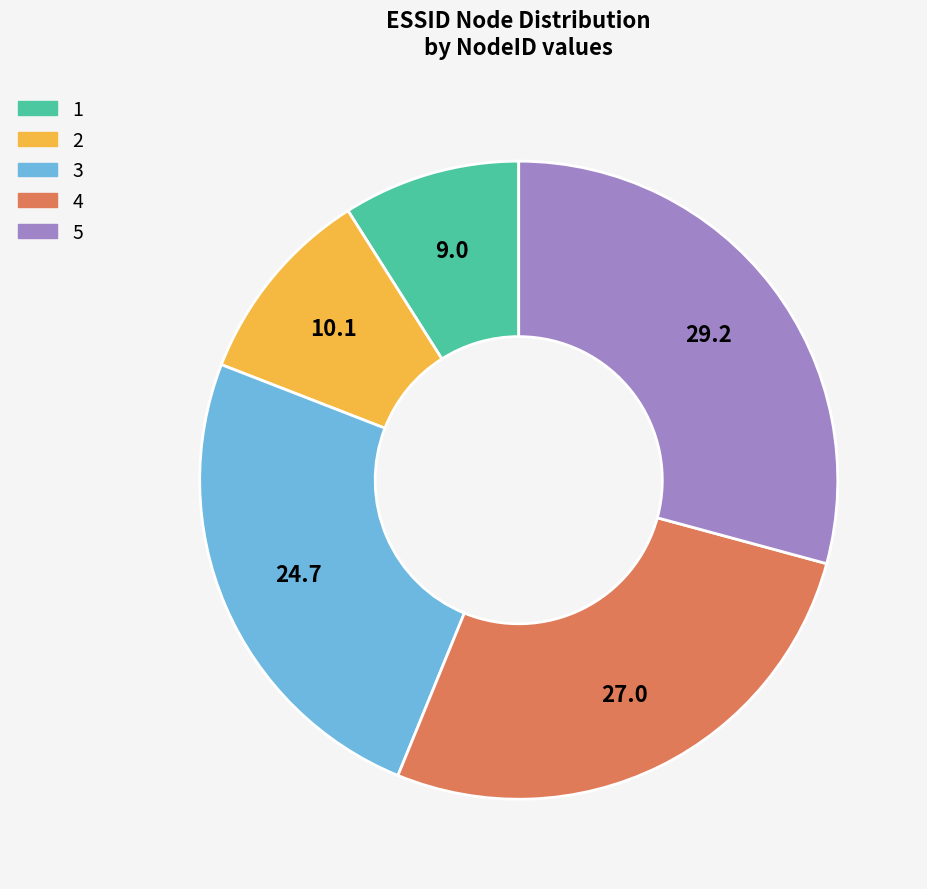

The 5 slice represents 22% of the pie. True or false?

False